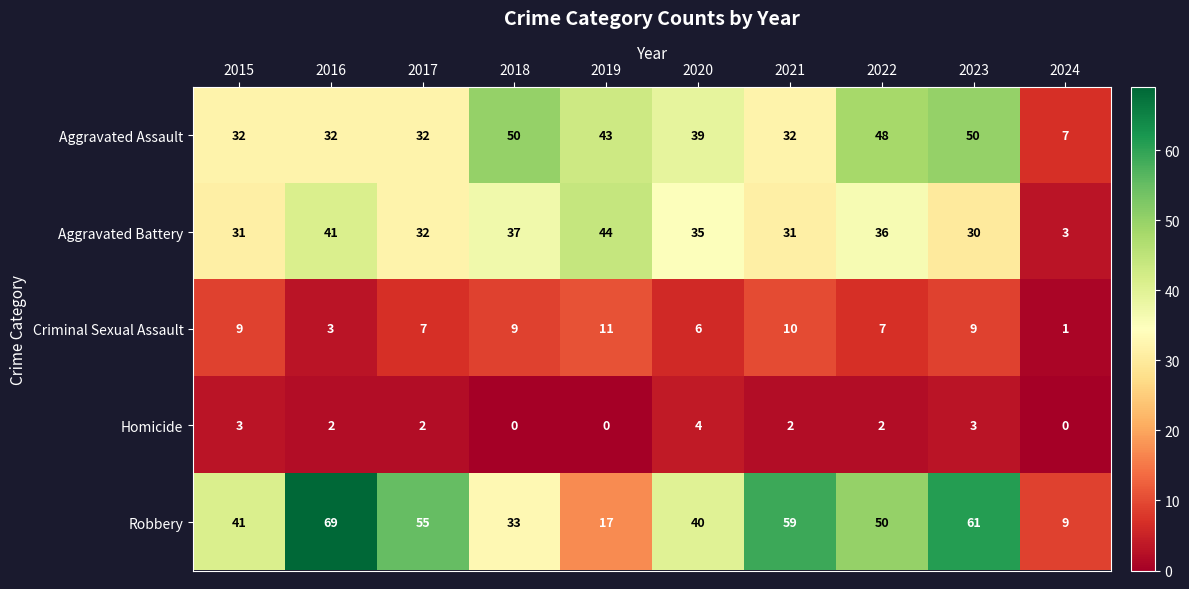

At 2023, list the series in order from largest to smallest.

Robbery, Aggravated Assault, Aggravated Battery, Criminal Sexual Assault, Homicide